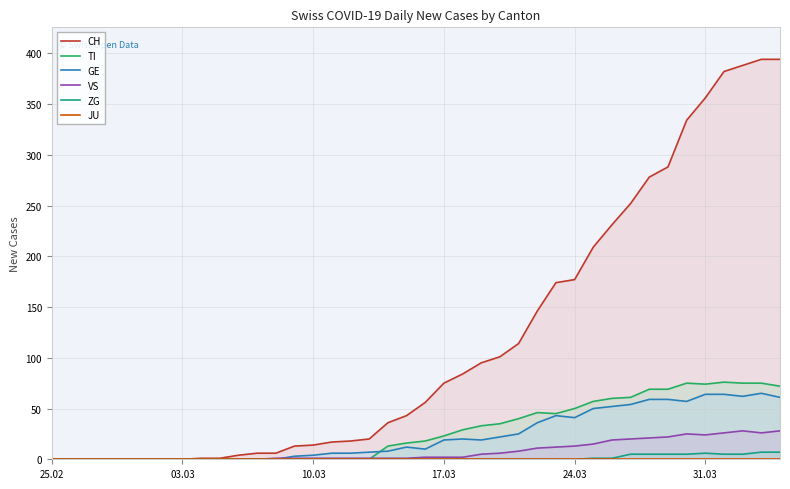

Reading left to right, transcribe all the data shown in this chart.

CH: 0	0	0	0	0	0	0	0	1	1	4	6	6	13	14	17	18	20	36	43	56	75	84	95	101	114	146	174	177	209	231	252	278	288	334	356	382	388	394	394
TI: 0	0	0	0	0	0	0	0	0	0	0	0	0	0	0	0	0	0	13	16	18	23	29	33	35	40	46	45	50	57	60	61	69	69	75	74	76	75	75	72
GE: 0	0	0	0	0	0	0	0	0	0	0	0	0	3	4	6	6	7	8	12	10	19	20	19	22	25	36	43	41	50	52	54	59	59	57	64	64	62	65	61
VS: 0	0	0	0	0	0	0	0	0	0	0	0	1	1	1	1	1	1	1	1	2	2	2	5	6	8	11	12	13	15	19	20	21	22	25	24	26	28	26	28
ZG: 0	0	0	0	0	0	0	0	0	0	0	0	0	0	0	0	0	0	0	0	0	0	0	0	0	0	0	0	0	1	1	5	5	5	5	6	5	5	7	7
JU: 0	0	0	0	0	0	0	0	0	0	0	0	0	0	0	0	0	0	0	0	0	0	0	0	0	0	0	0	0	0	0	0	0	0	0	0	0	0	0	0